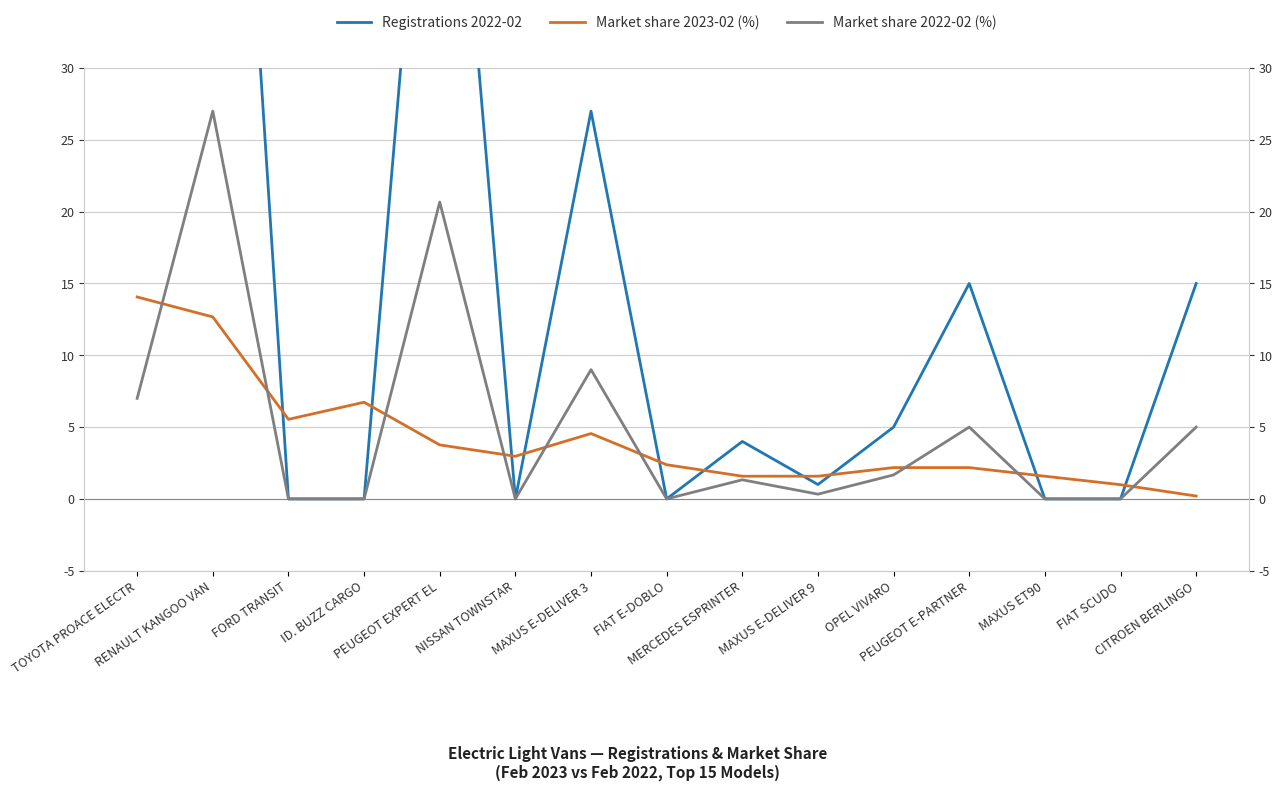

What is the difference between the highest and lowest values at PEUGEOT E-PARTNER?

12.8